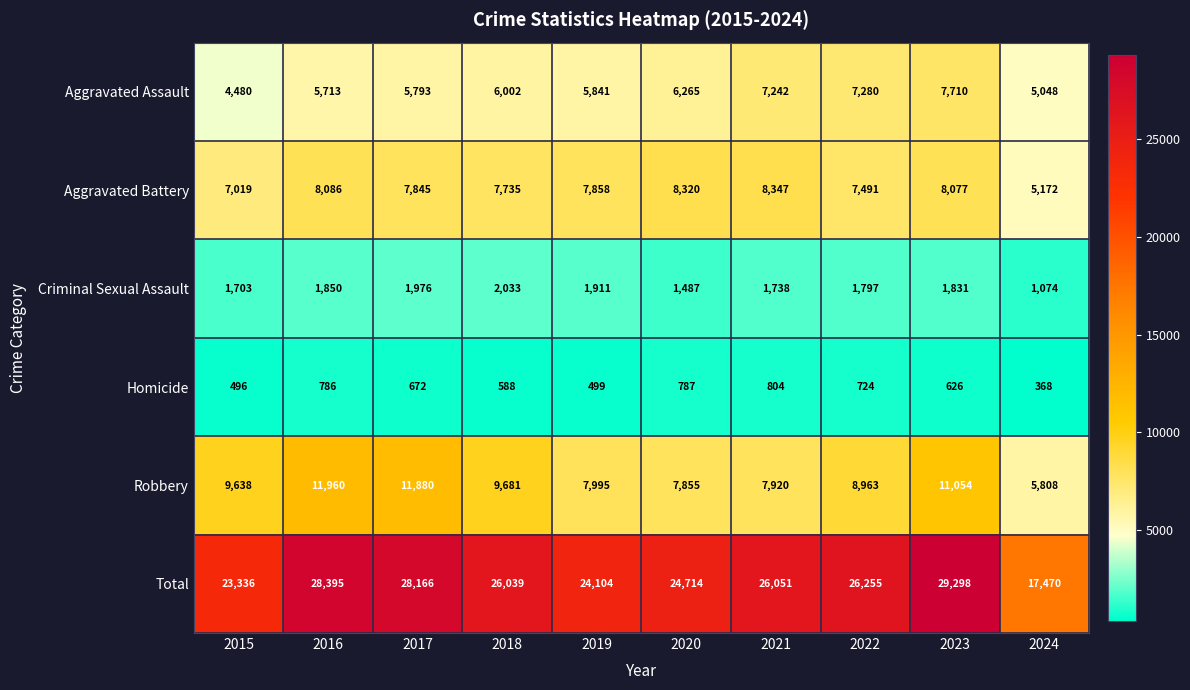

Which category has the highest value across all series?

2023